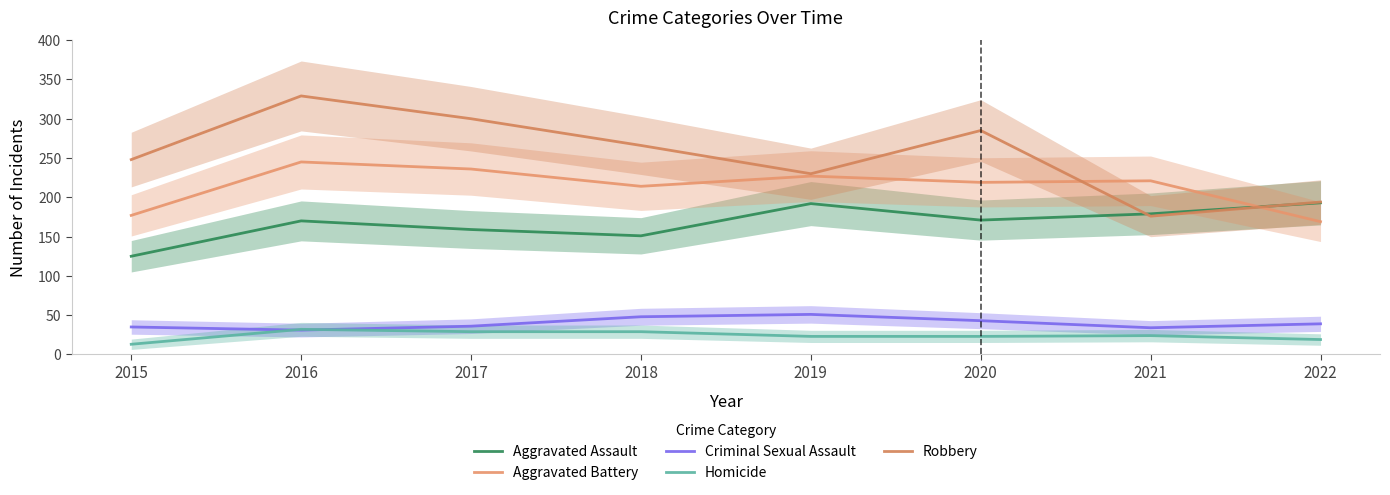

What is the difference between the Aggravated Assault values at 2017 and 2018?

8